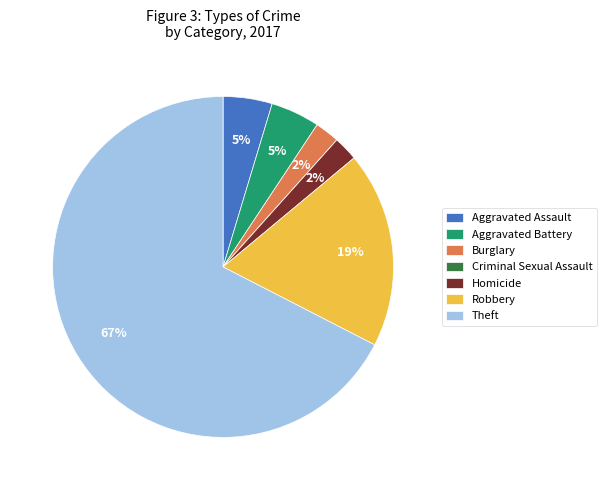

What is the majority slice?

Theft